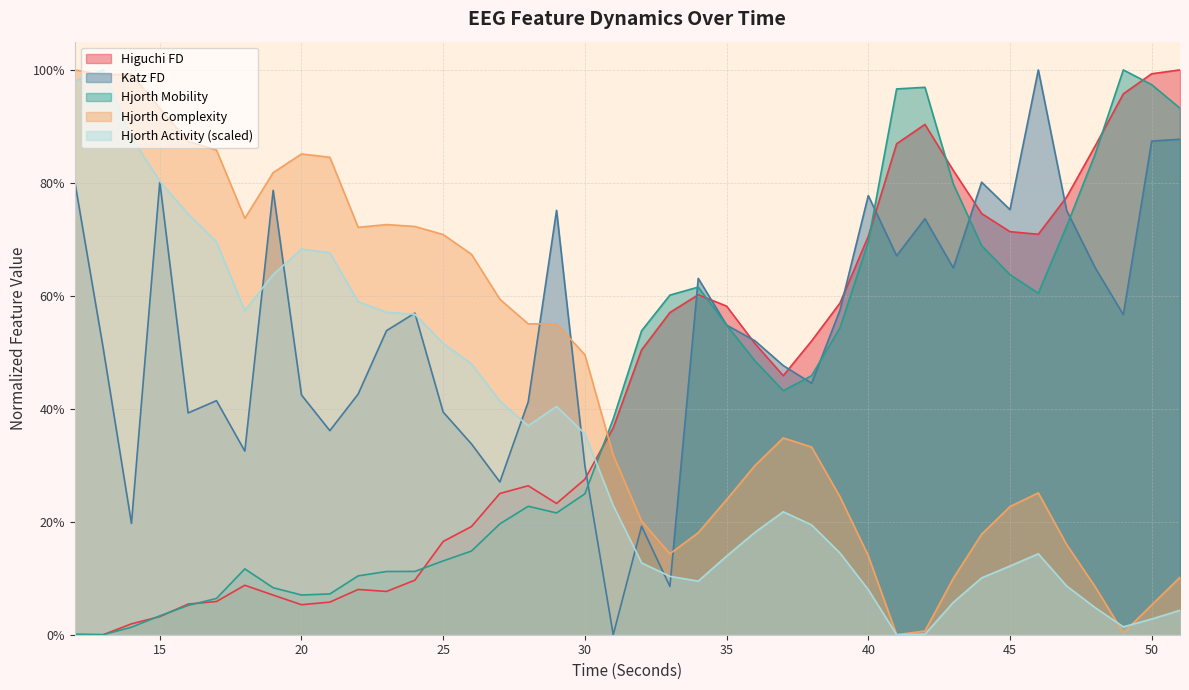

True or false: hjorthActivity_EEG_norm has more than 1 interior local peaks.

True